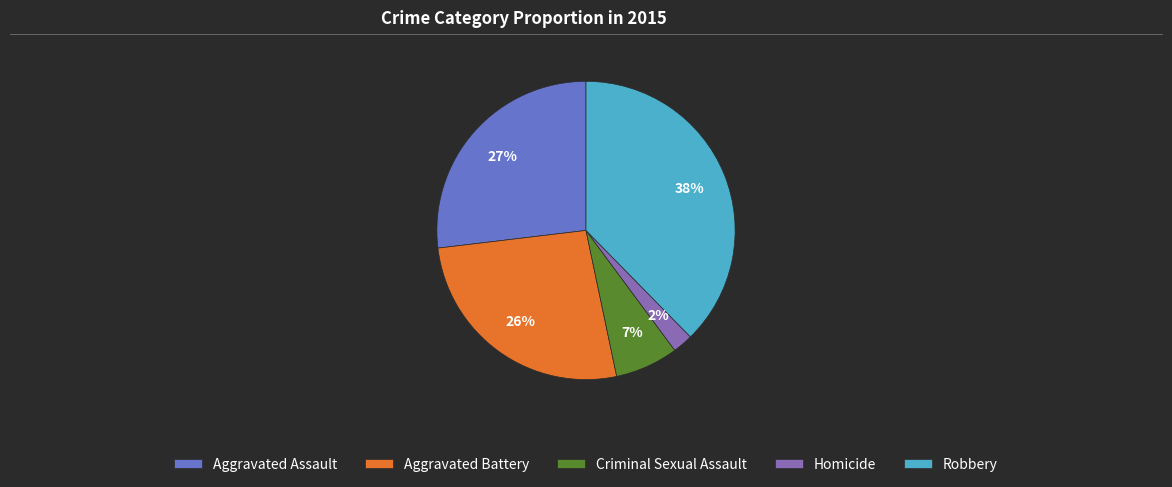

To the nearest percent, what is the combined percentage of Robbery and Homicide?

40%